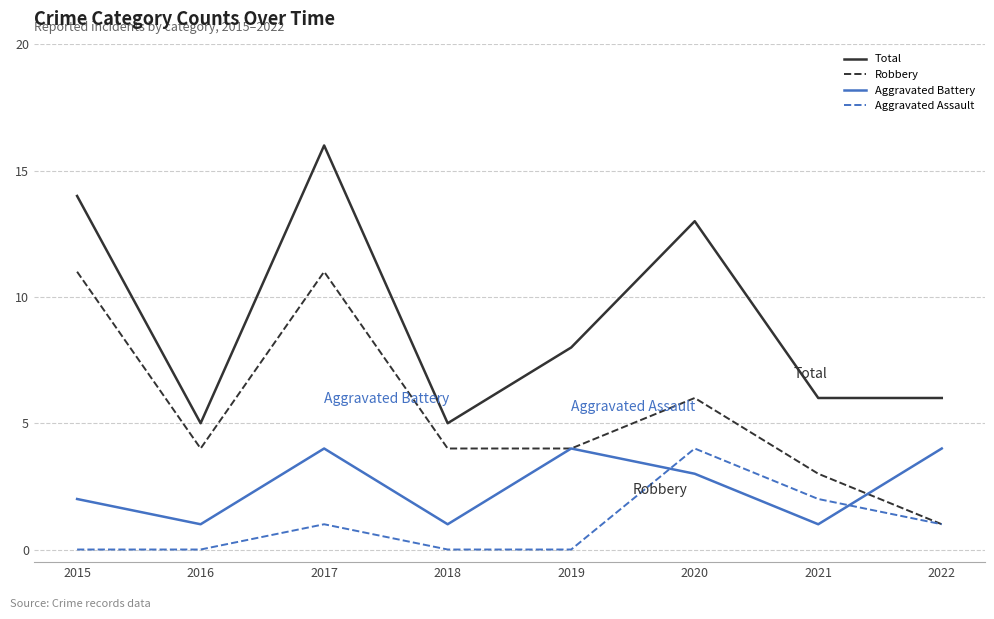

Is this an area chart (filled region under the line)?

No